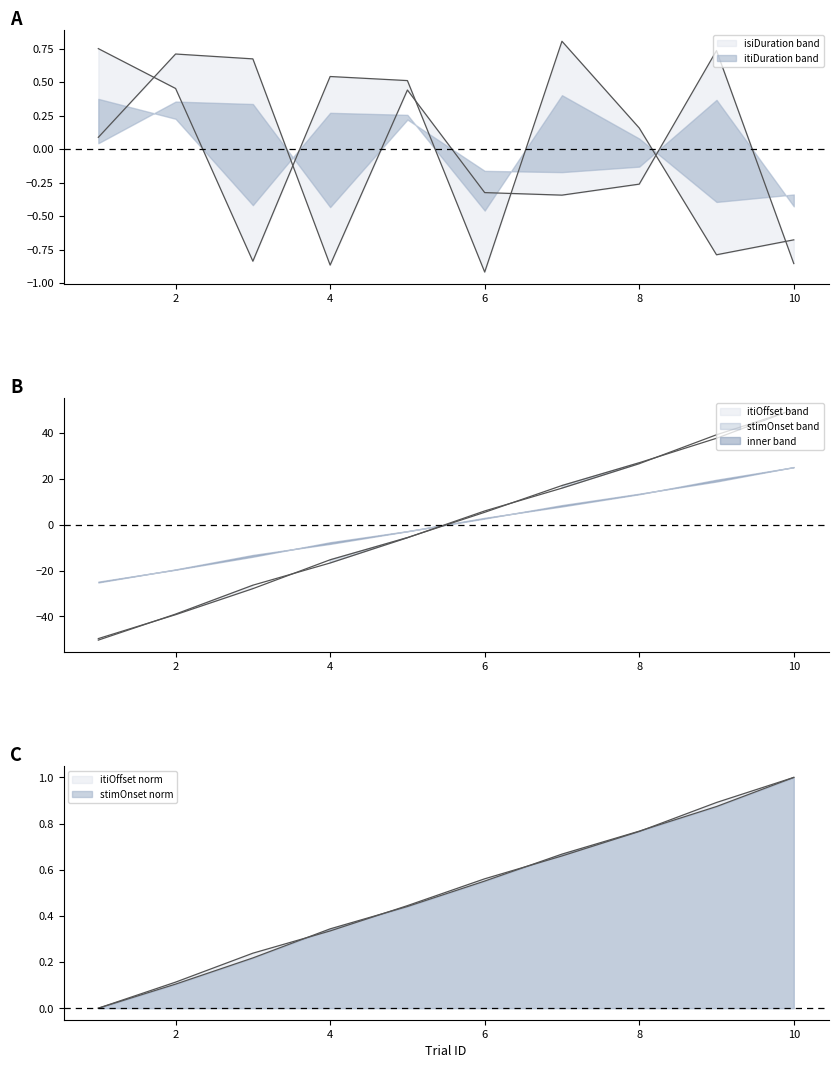

True or false: stimOnset has more than 2 points higher than both neighbors.

False